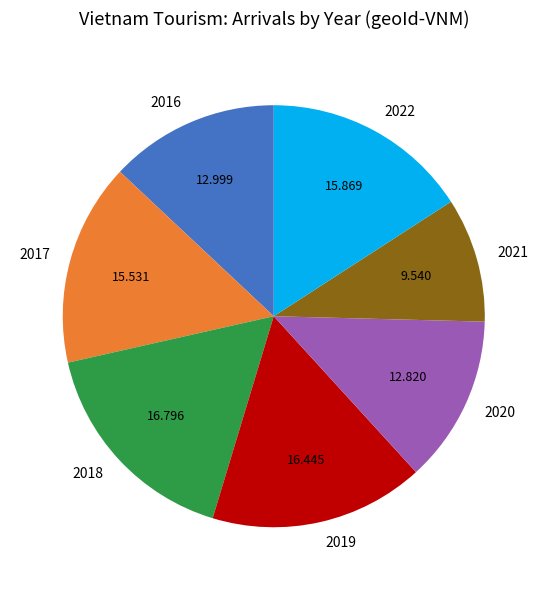

Does any single category account for the majority?

No